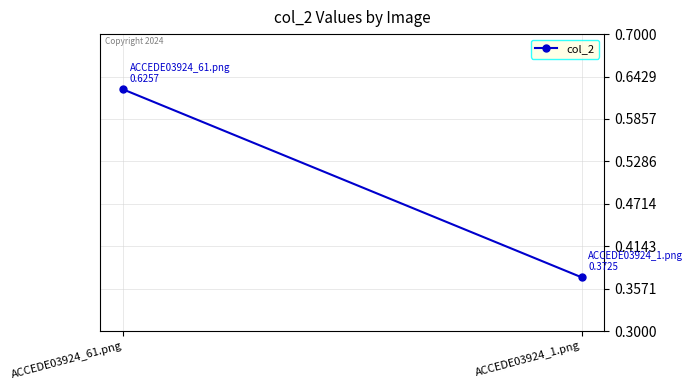

Reading left to right, extract all data points from this chart.

ACCEDE03924_61.png=0.6	ACCEDE03924_1.png=0.4